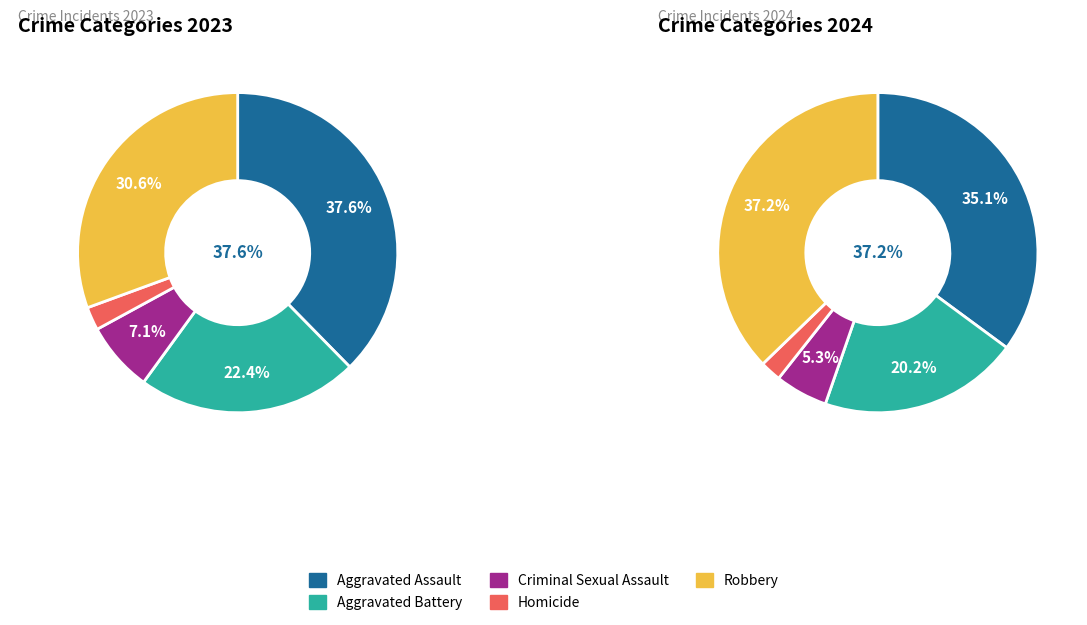

Rank the categories by value from lowest to highest.

Homicide, Criminal Sexual Assault, Aggravated Battery, Robbery, Aggravated Assault